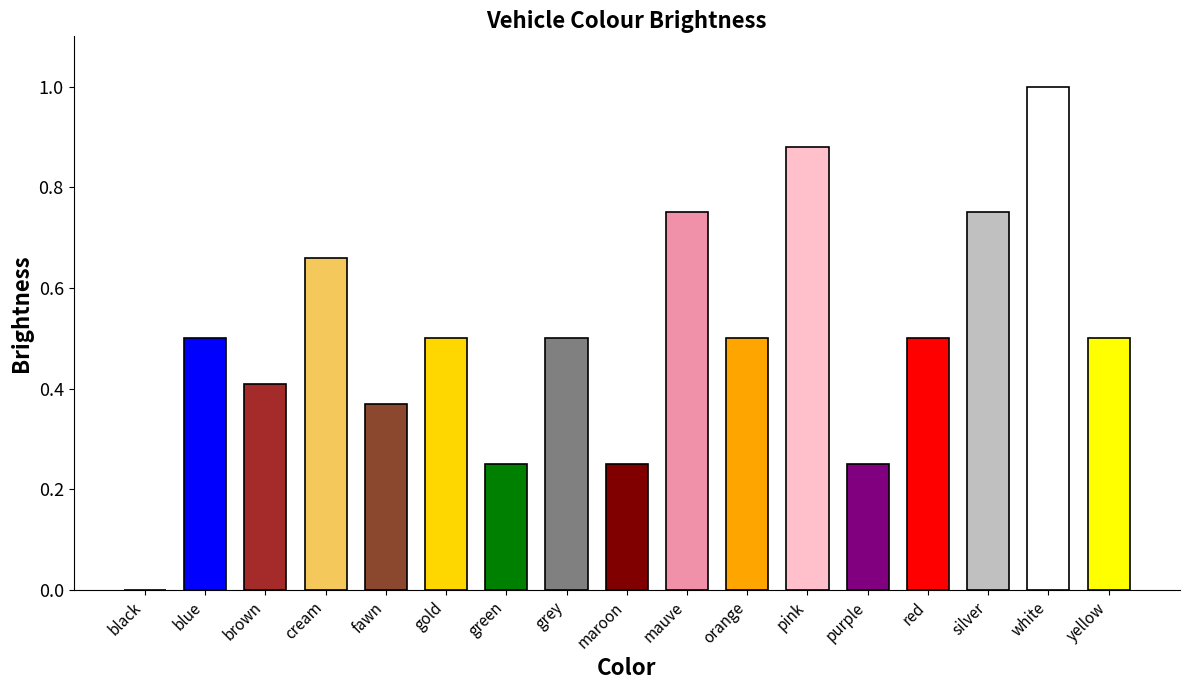

What is the difference between the values at orange and mauve?

0.2